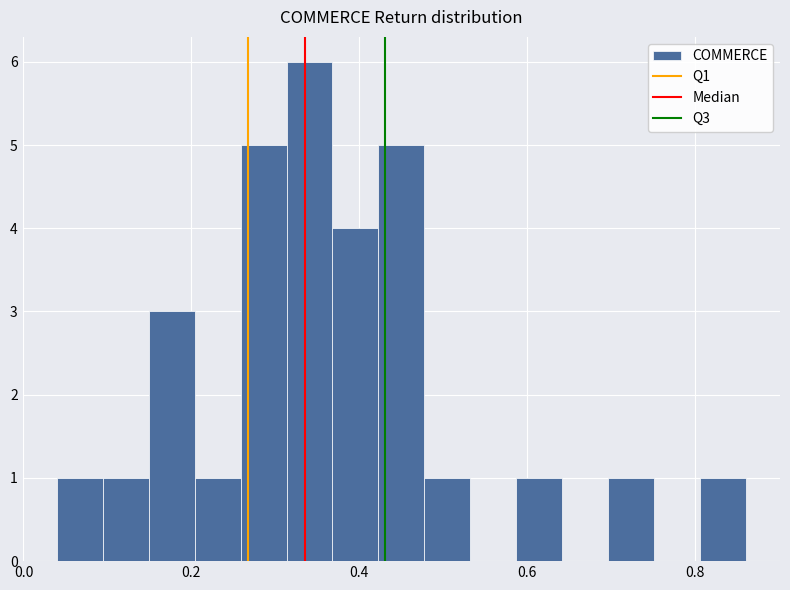

Read against the x-axis, roughly where is the centre of the tallest bar?

0.34